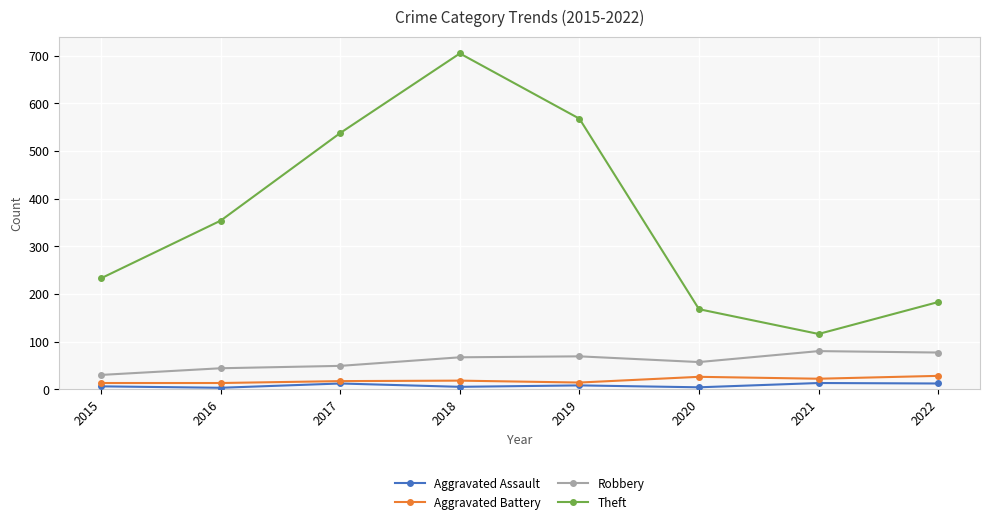

How many lines are shown in the chart?

4